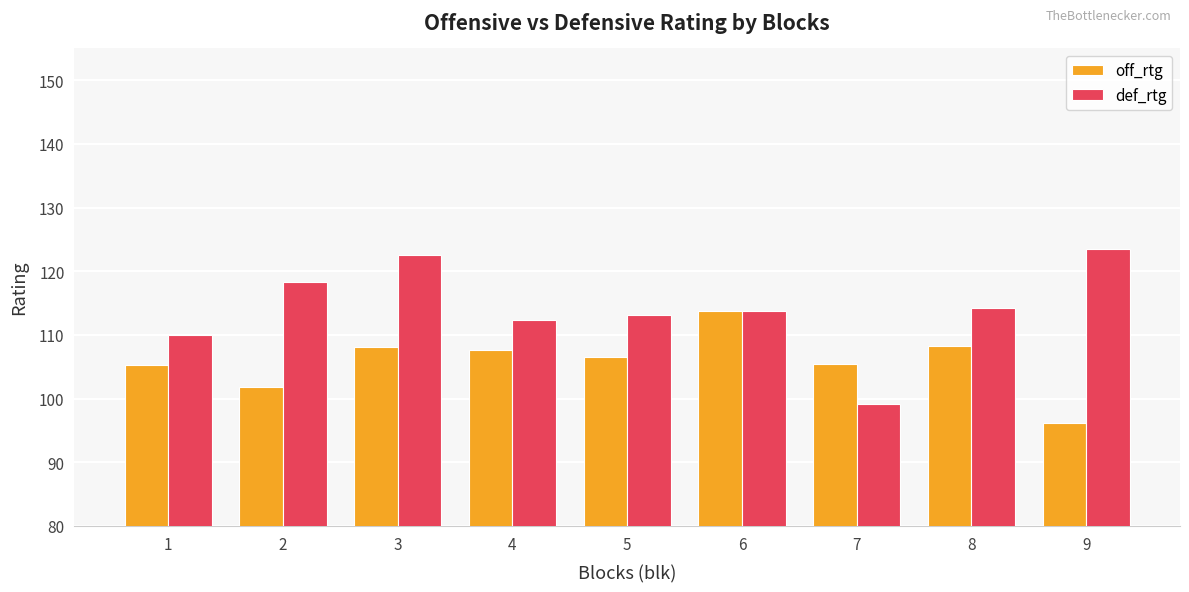

What is the value of the off_rtg bar at the 5th from the left?

106.6